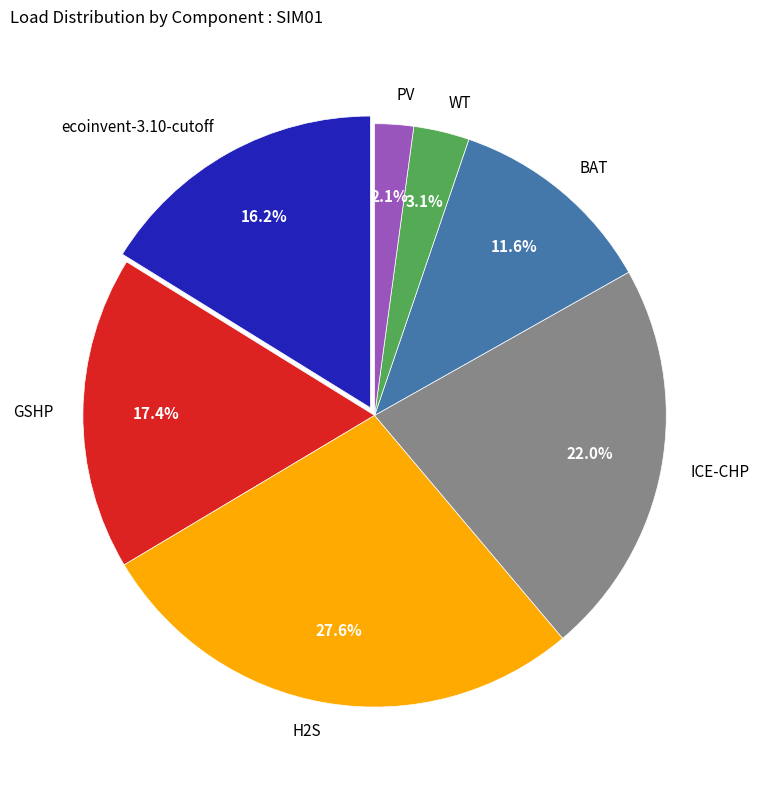

Between ecoinvent-3.10-cutoff and BAT, which is larger?

ecoinvent-3.10-cutoff